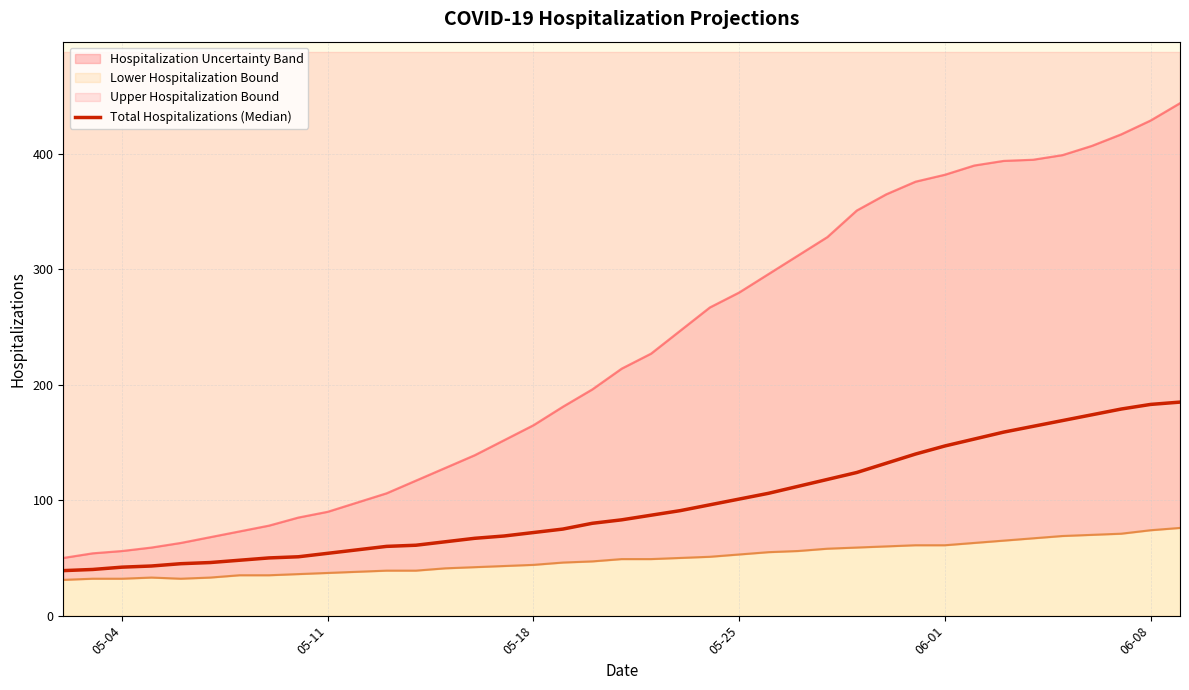

How many values exceed 83?

19